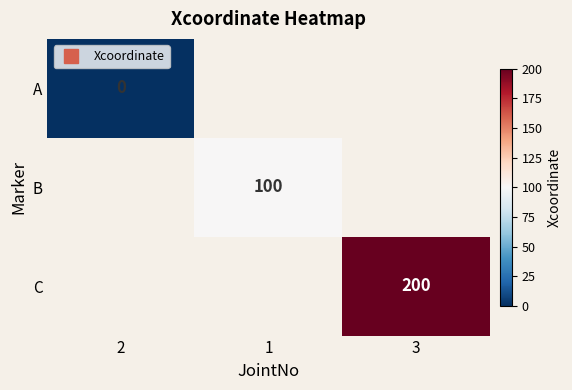

Which has a higher value, 2 or 3?

3